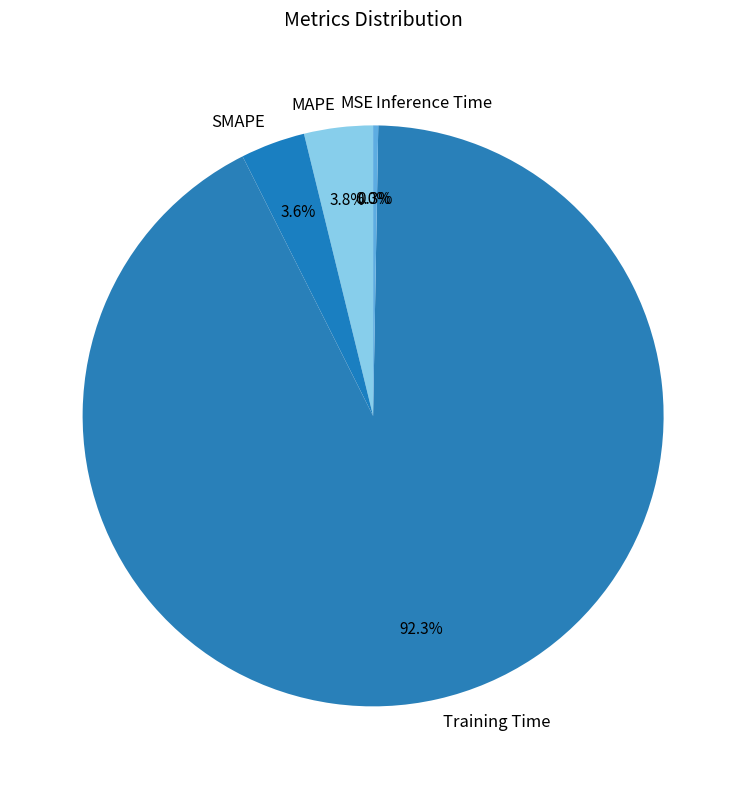

What percentage do Training Time and MAPE together represent?

96.1%